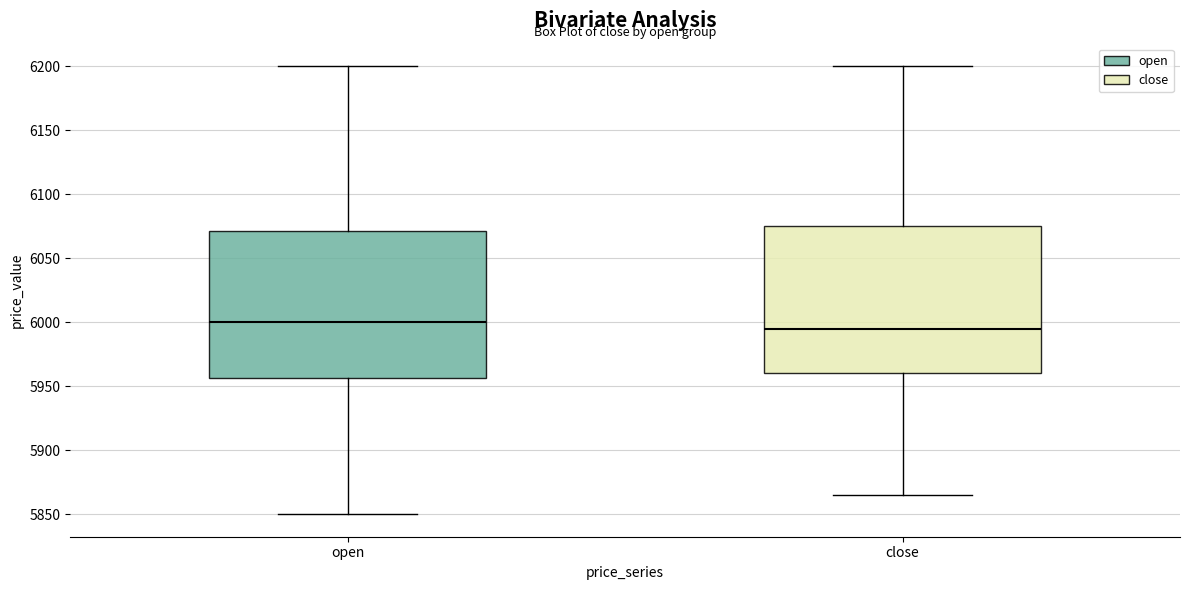

Where is the lower edge of the box for close on the y-axis? The values are not printed on the chart, so give them approximately, as read against the axis.

5960